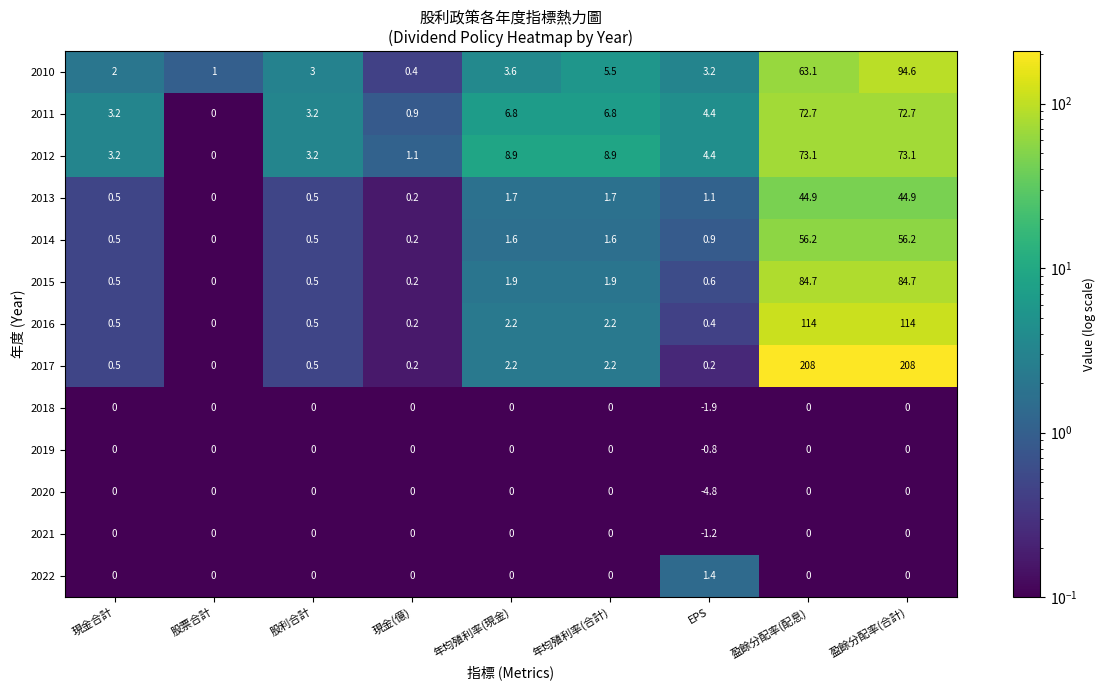

What is the spread (max minus min) of values at 盈餘分配率(配息)?

208.0